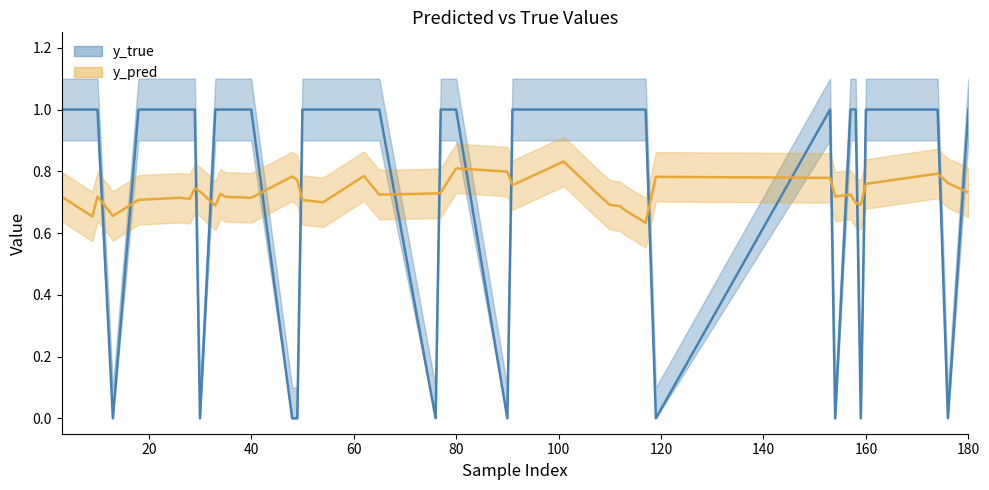

Count the number of categories in the chart.

40